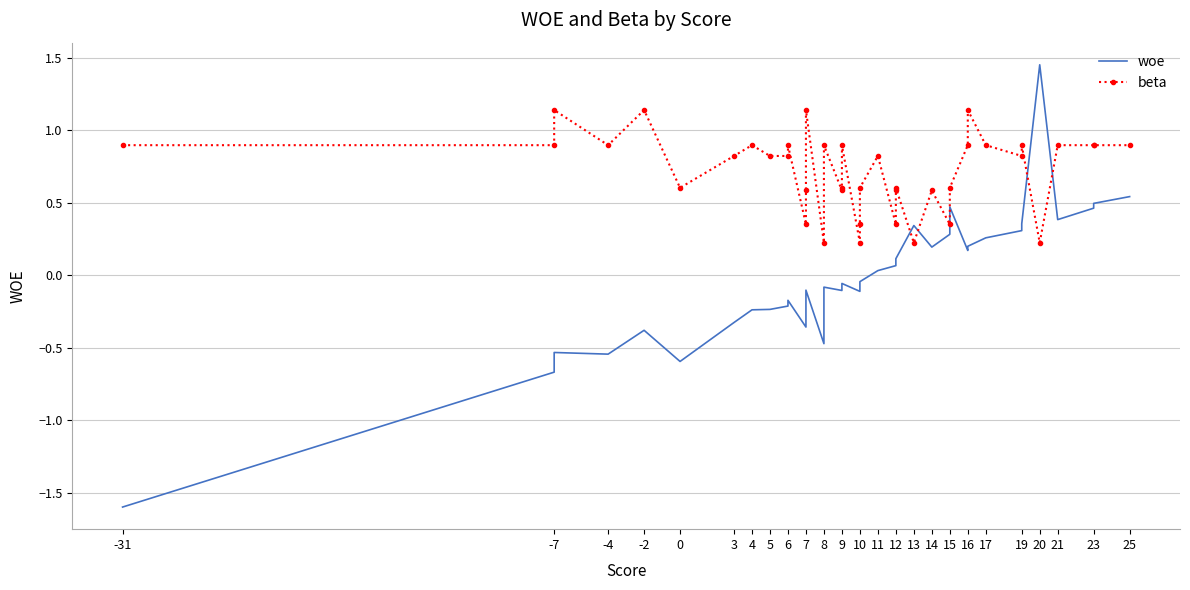

What is the total value across all series at 10?

0.4